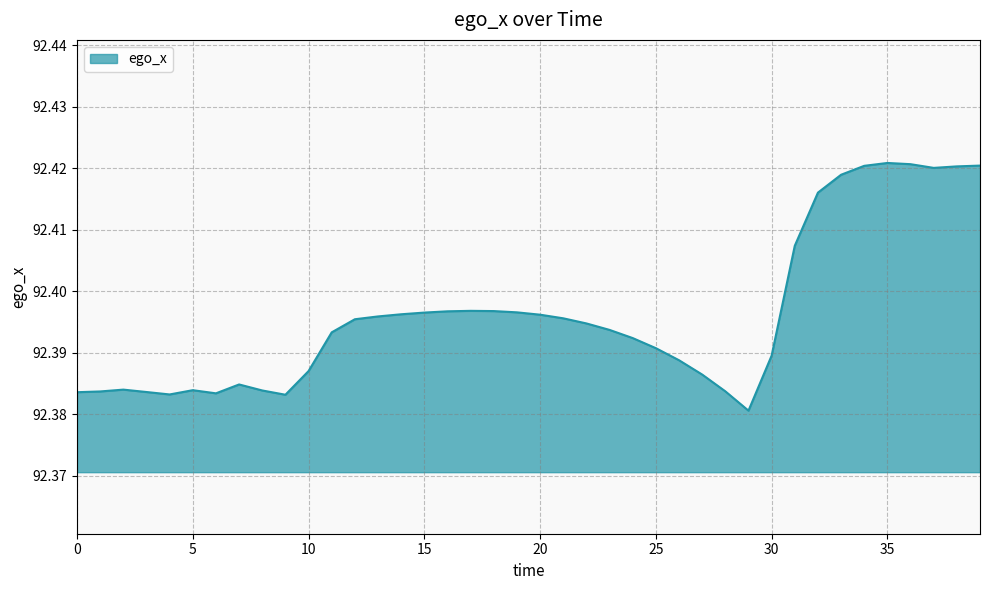

What is the value of the 9th point from the left?

92.4